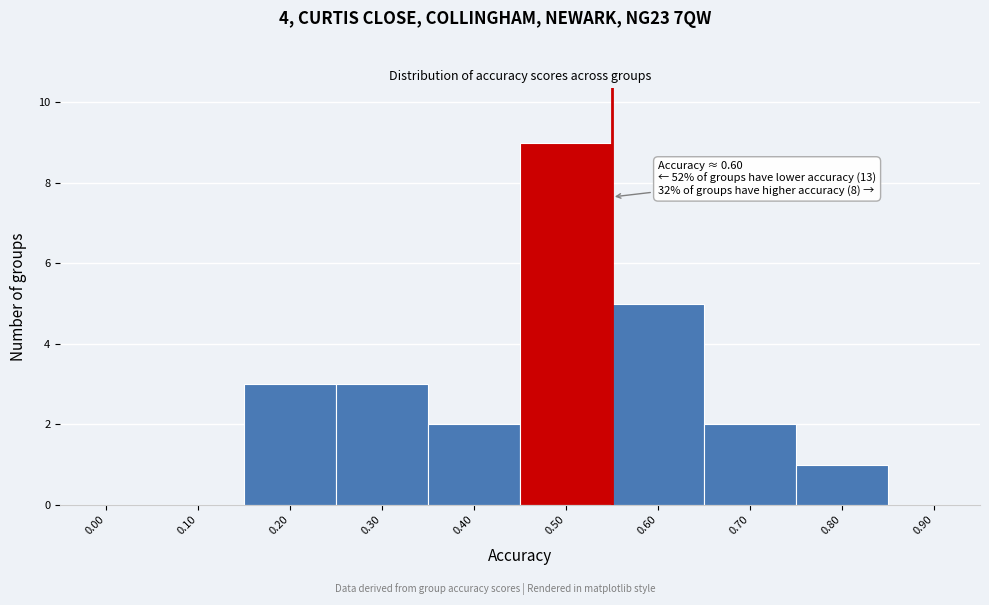

Reading left to right, extract all data points from this chart.

0.00=0	0.10=0	0.20=3	0.30=3	0.40=2	0.50=9	0.60=5	0.70=2	0.80=1	0.90=0